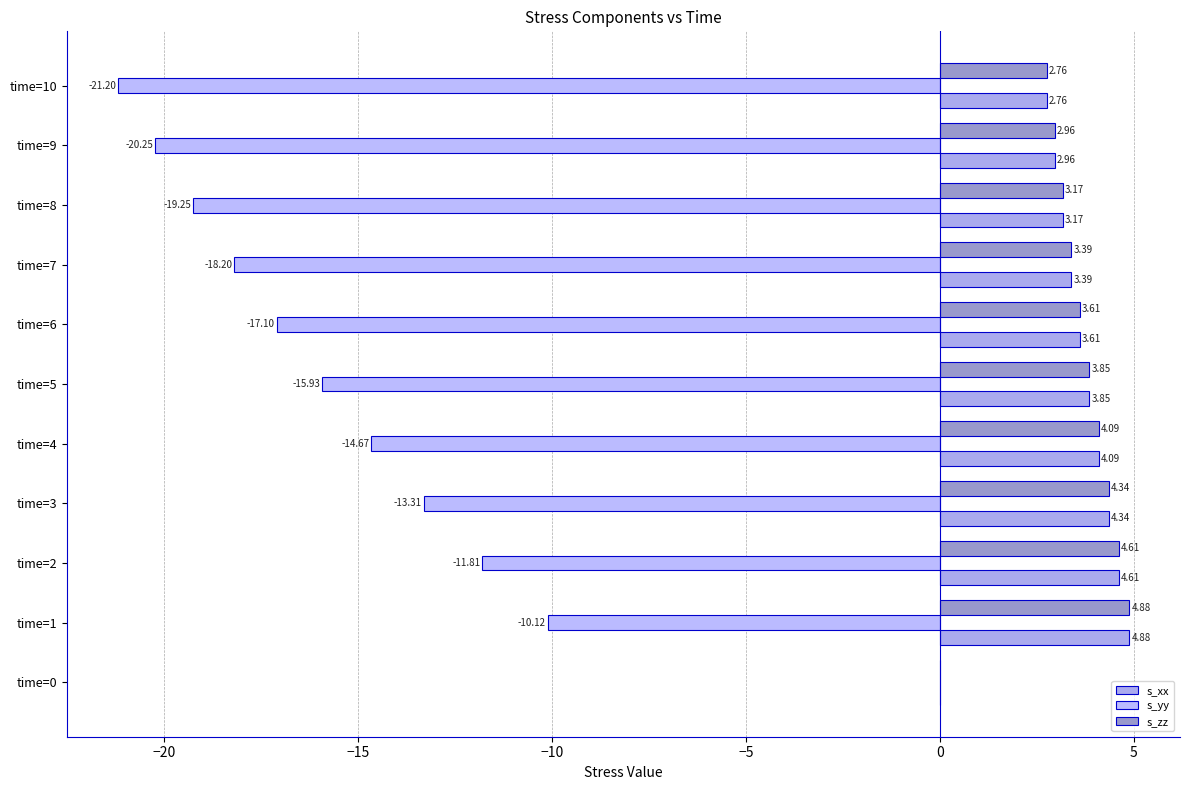

List the series in order of their peak value, highest first.

s_xx, s_zz, s_yy